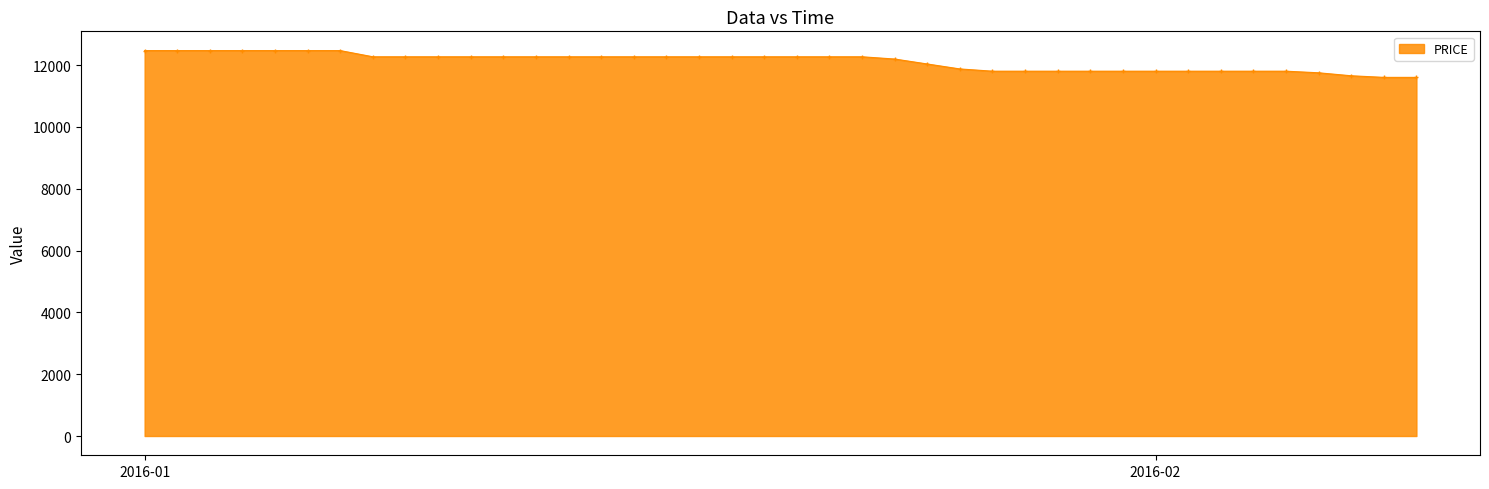

What is the difference between the maximum and minimum values?

866.0